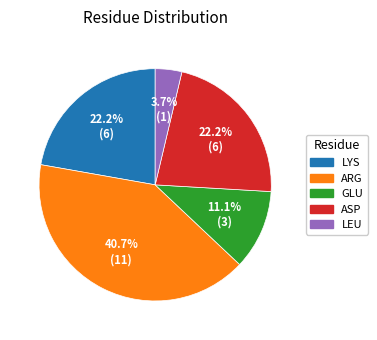

The ASP slice represents 35% of the pie. True or false?

False